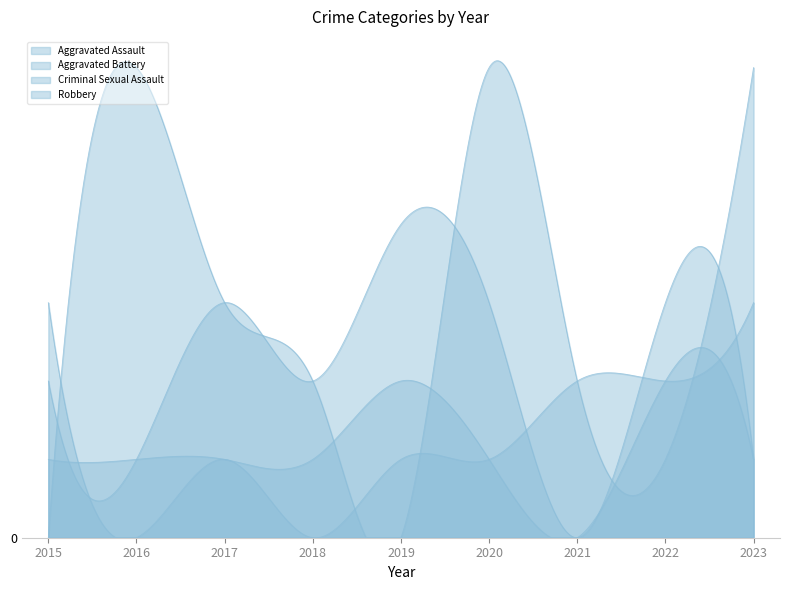

Read the Aggravated Battery value at 2015.

3